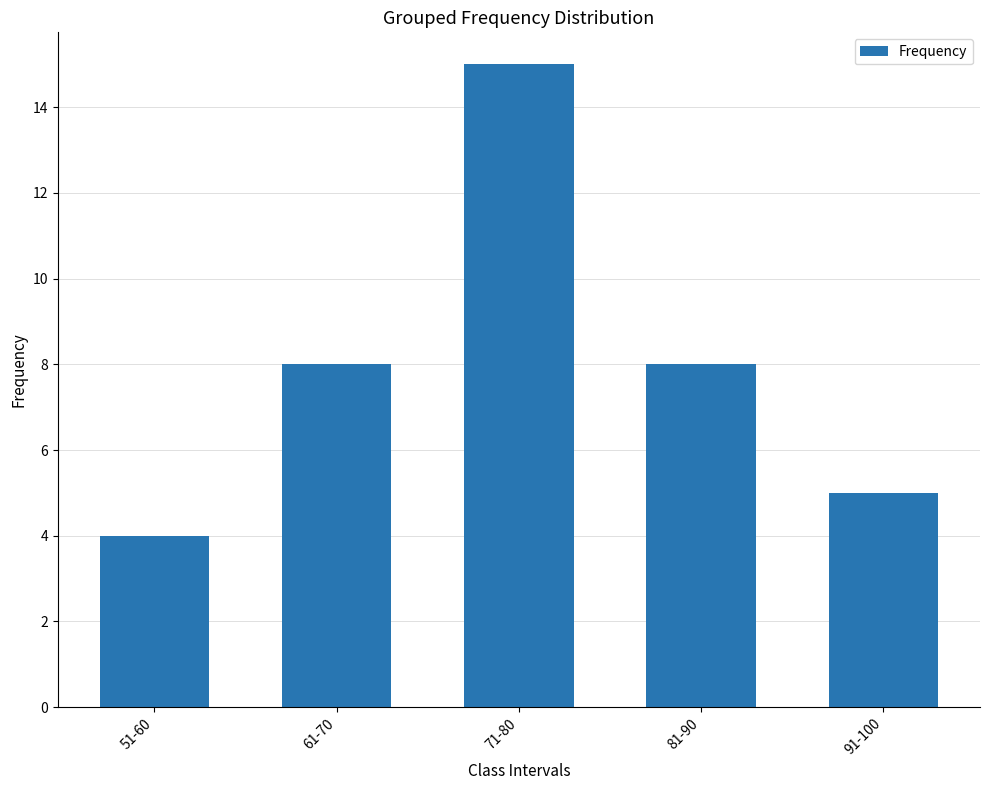

Between 51-60 and 81-90, which is larger?

81-90